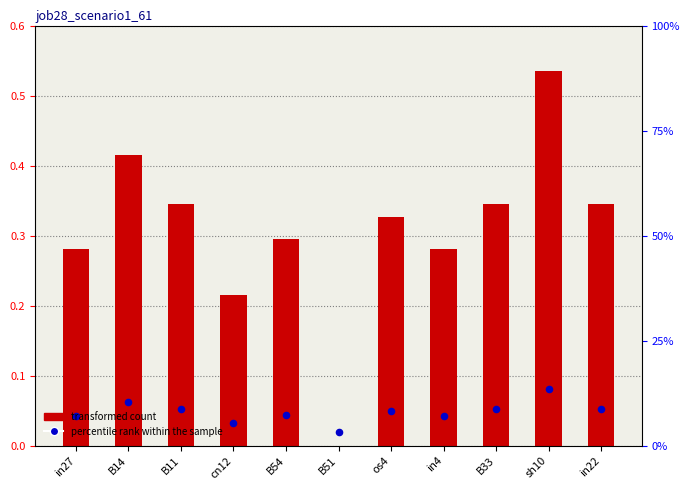

What is the total value across all series at B33?

0.4